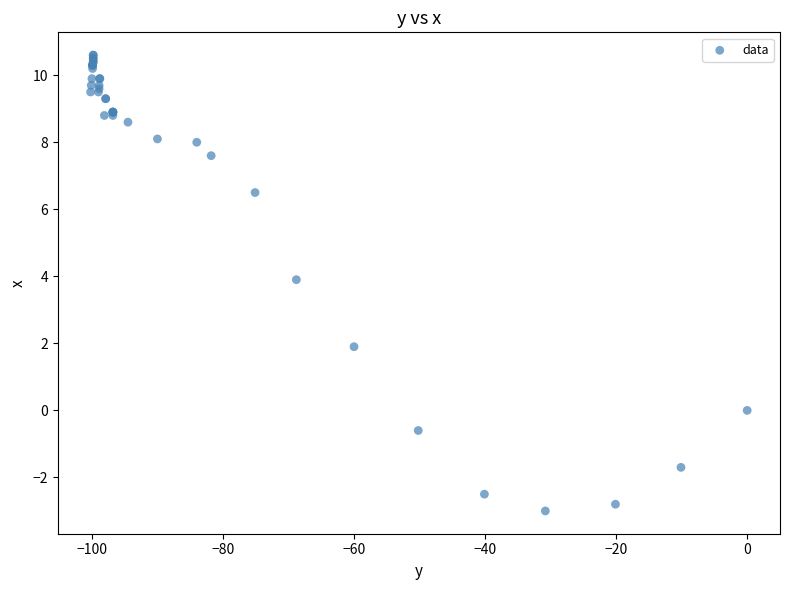

What Y value in the scatter plot is closest to 3?

3.9